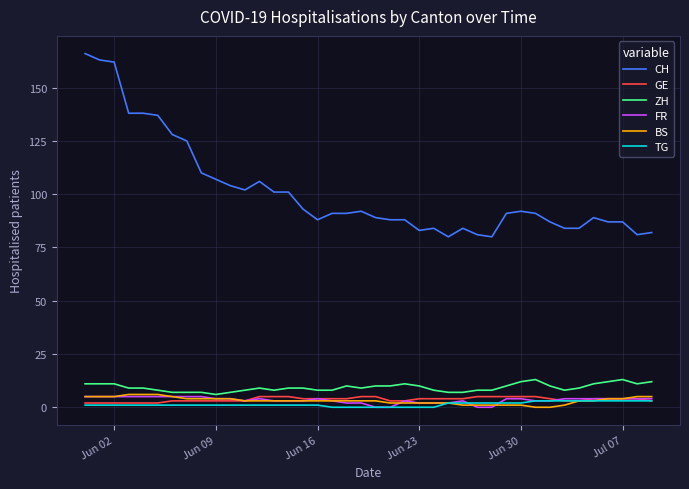

Which series has the largest total across all categories?

CH